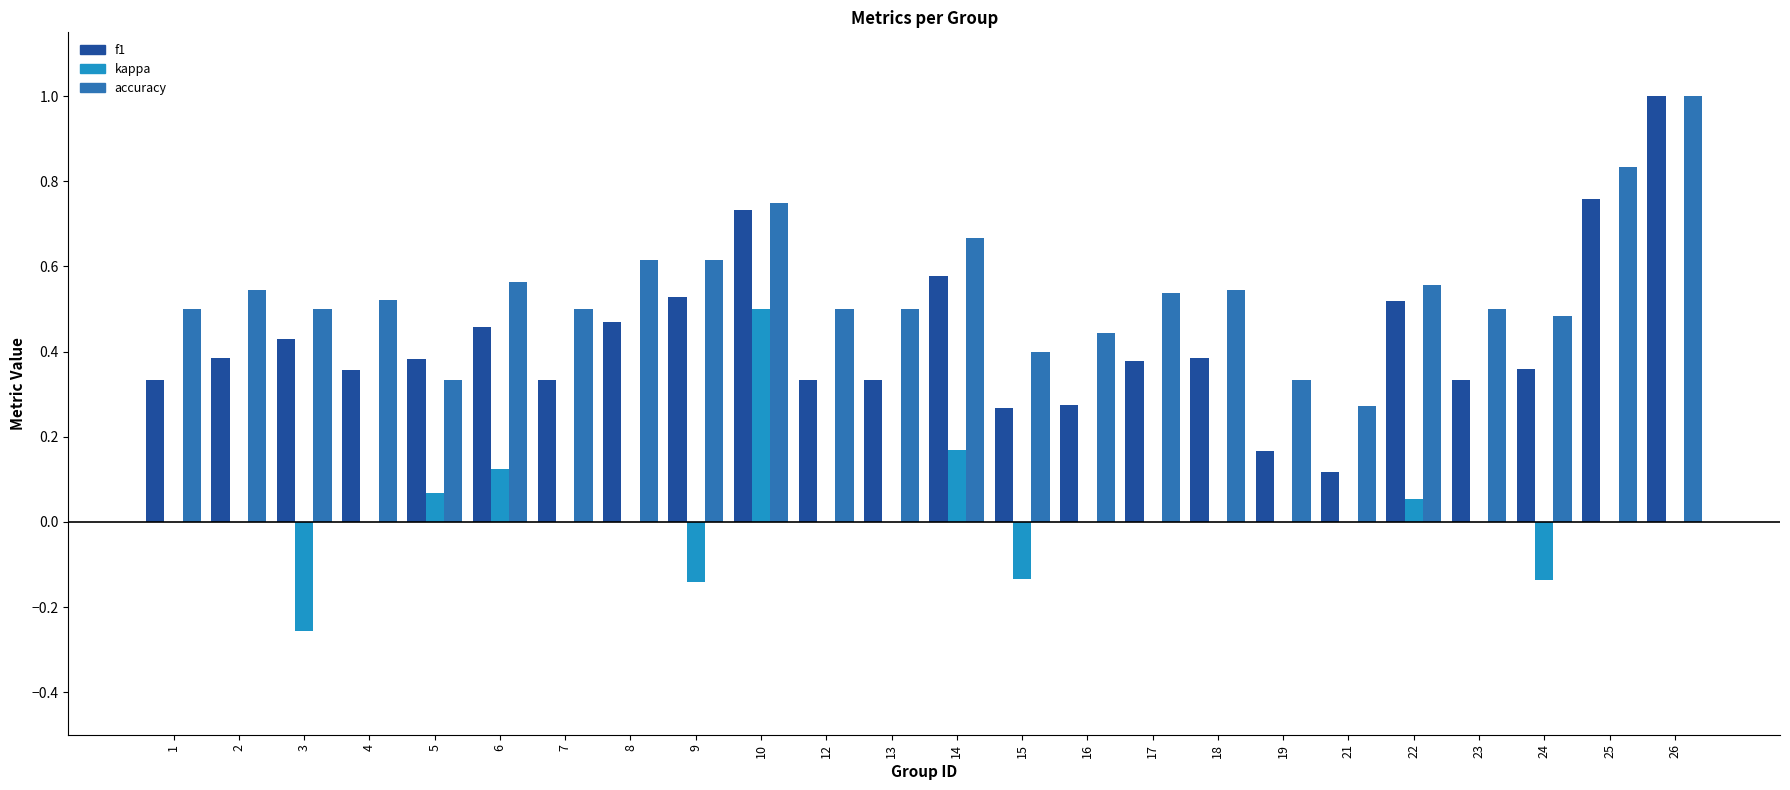

What is the greatest value displayed?

1.0